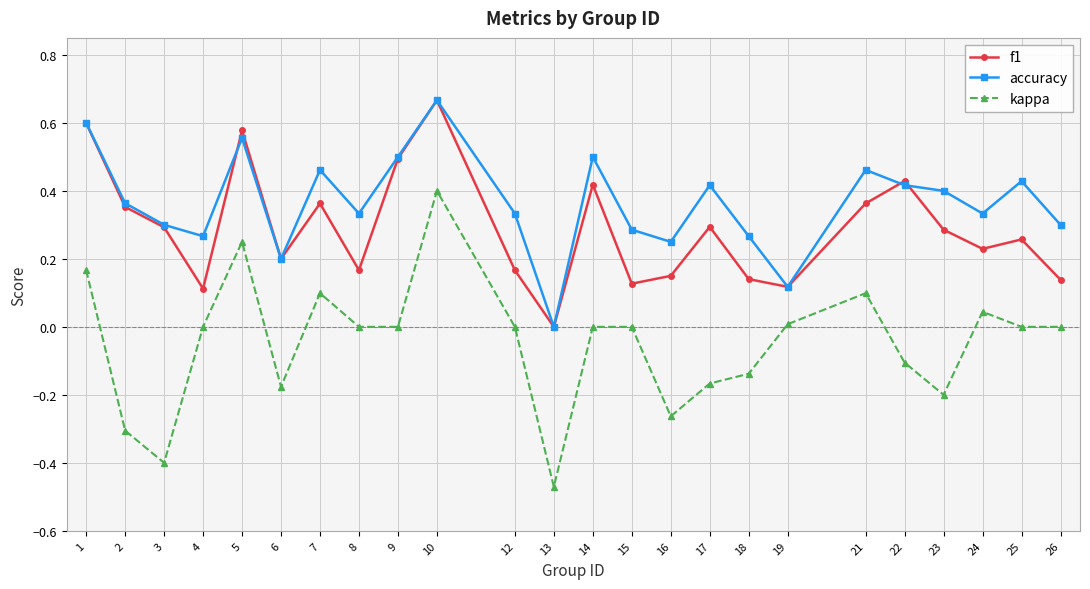

True or false: accuracy and kappa intersect in this chart.

False